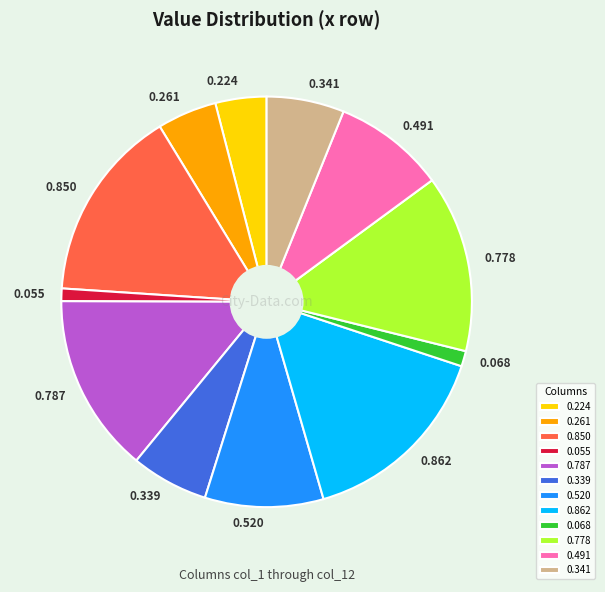

Is there any slice that represents more than half of the pie?

No